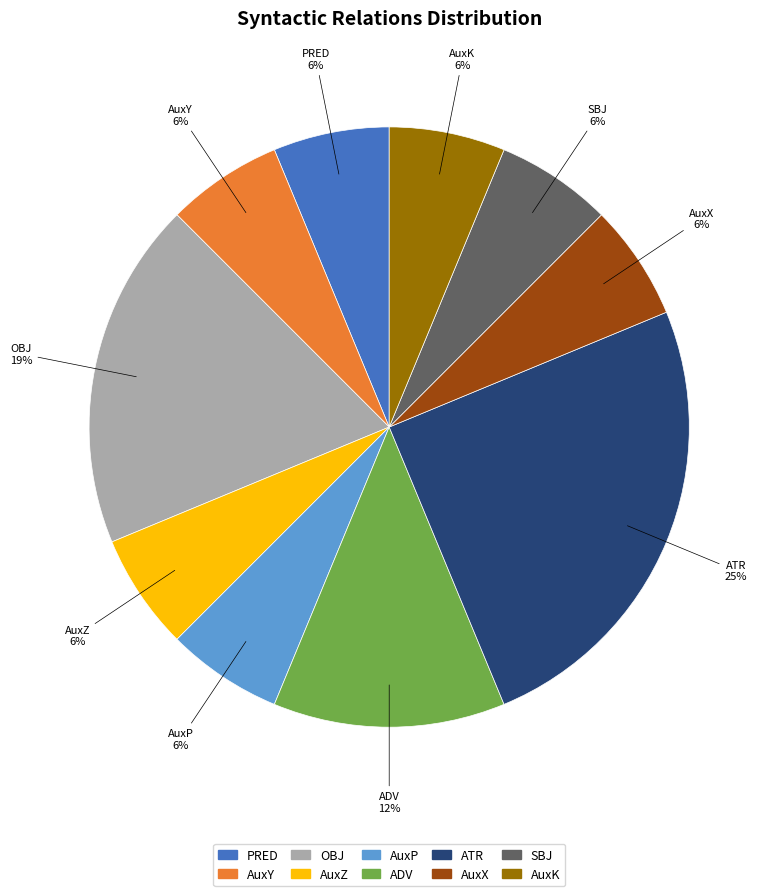

To the nearest percent, what is the difference between the largest and smallest slice percentages?

19%